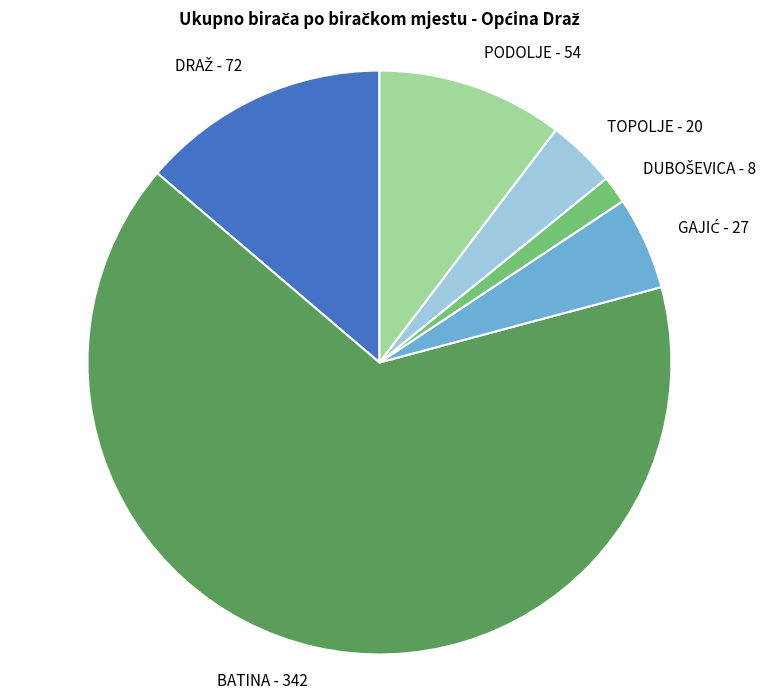

Does any single category account for the majority?

Yes